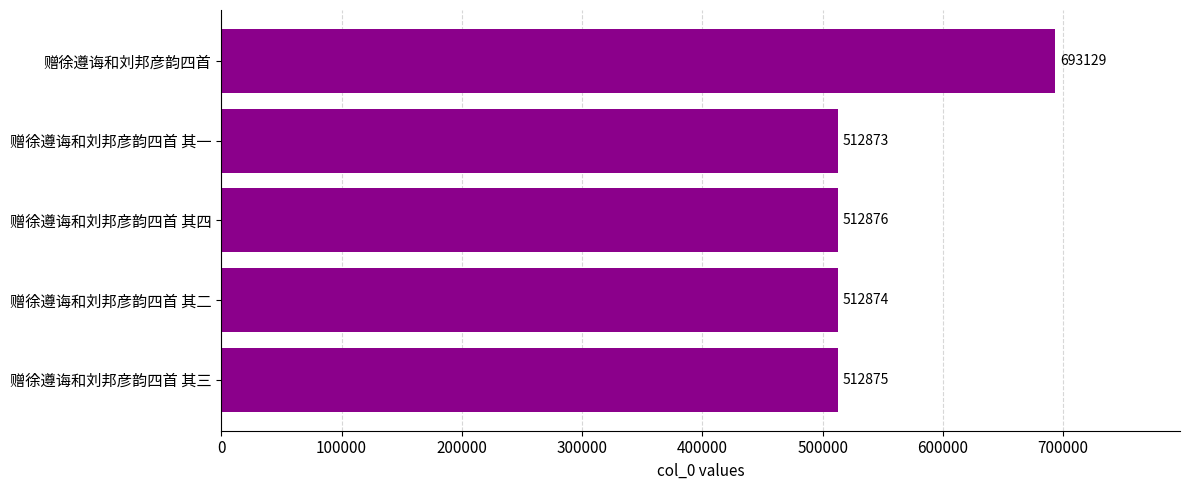

True or false: the data shows 741059 at 赠徐遵诲和刘邦彦韵四首 其二.

False